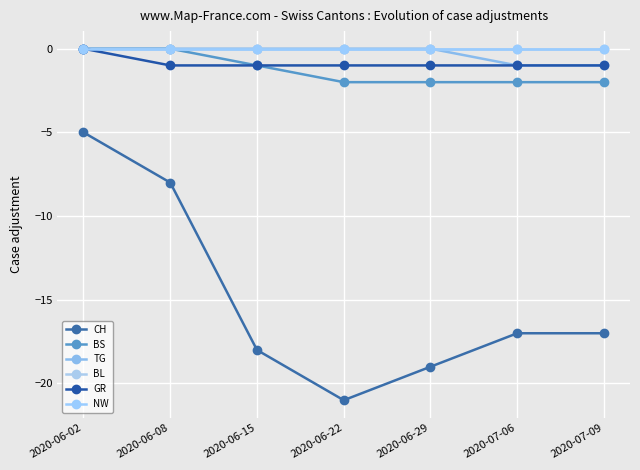

Is the value of GR at 2020-06-22 greater than the value of BL at 2020-06-29?

No